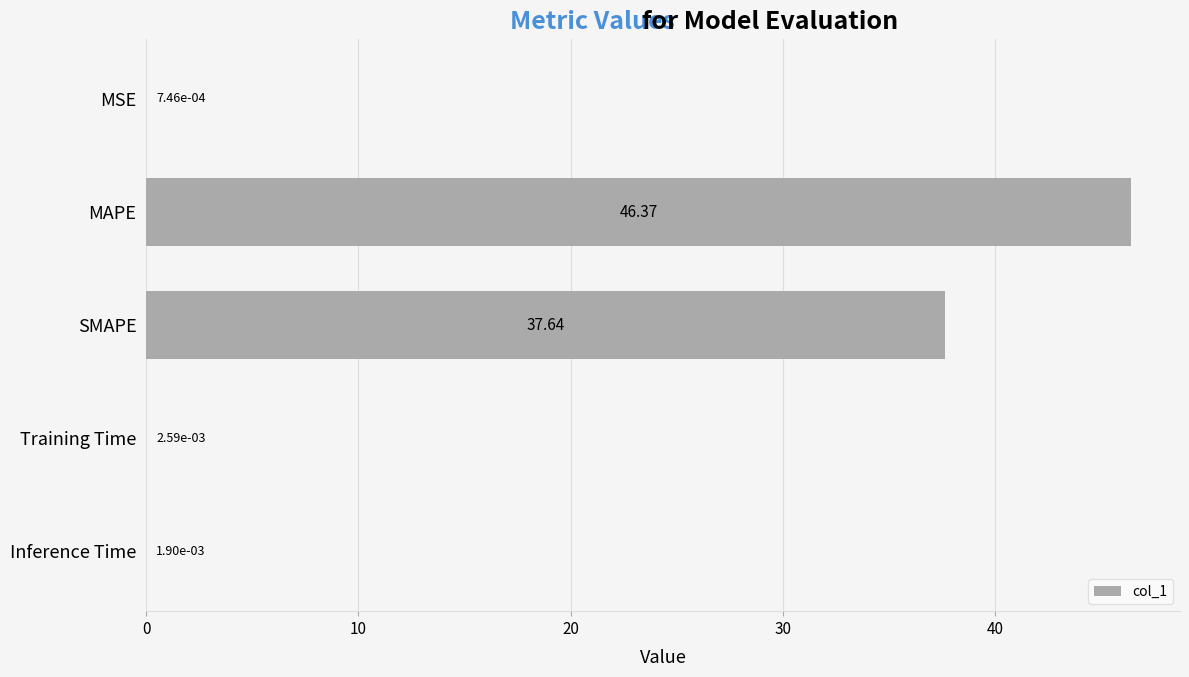

Which category has the highest value across all series?

MAPE